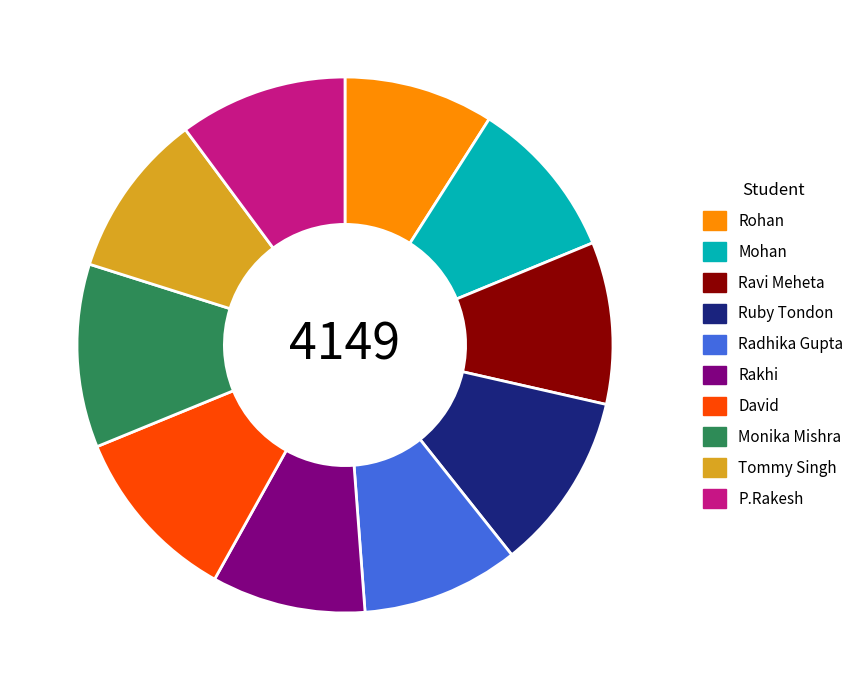

What is the ratio of the value at David to the value at Ruby Tondon?

1.0